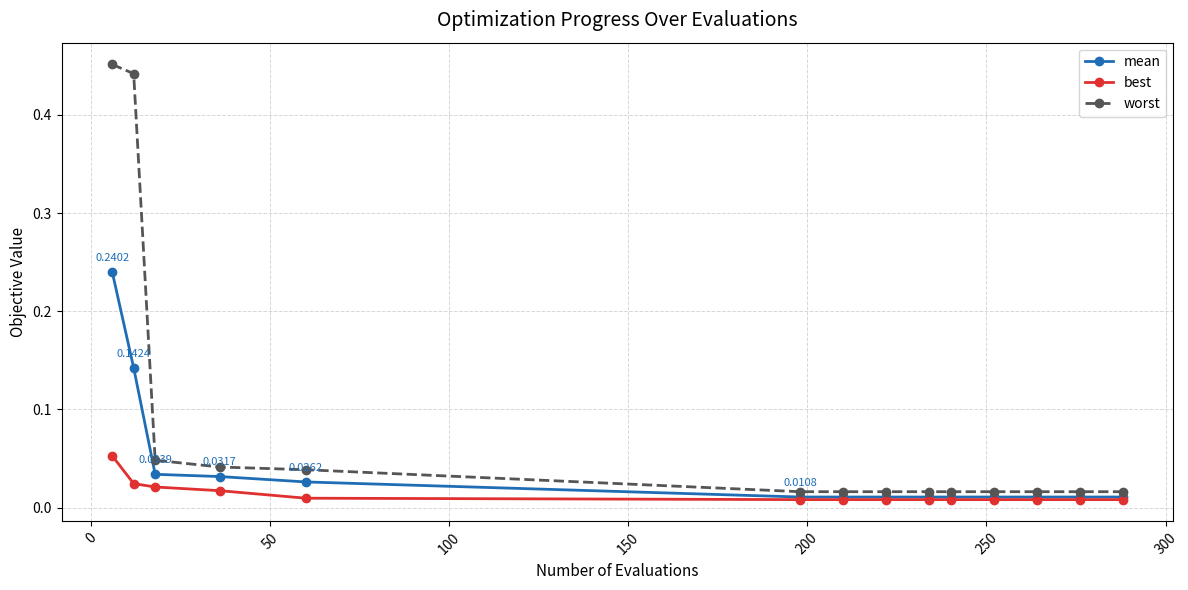

How many data points does each series have?

14